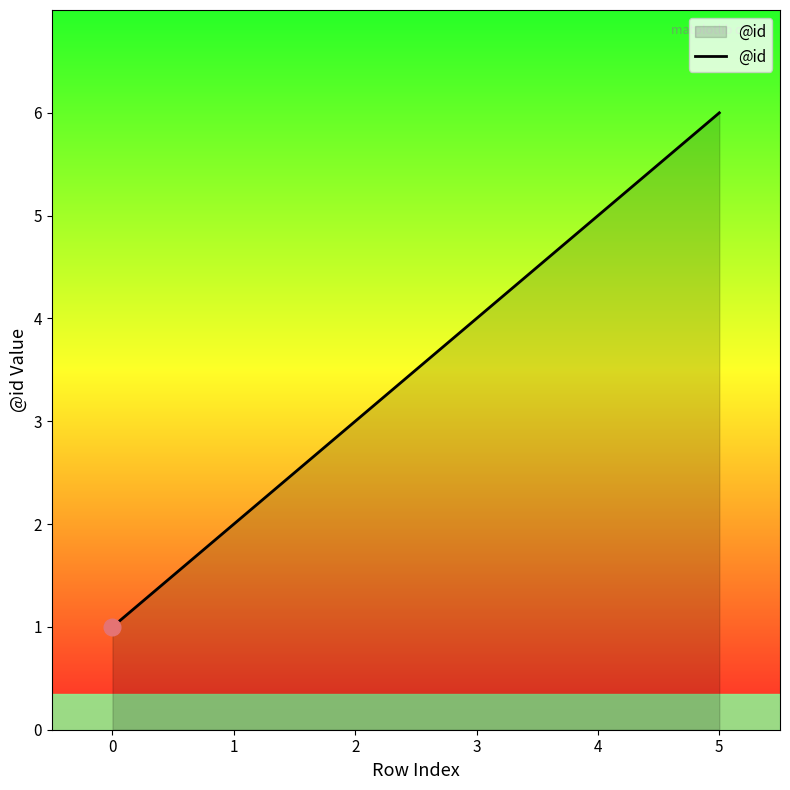

Is it true that the value at 5 is 6?

True